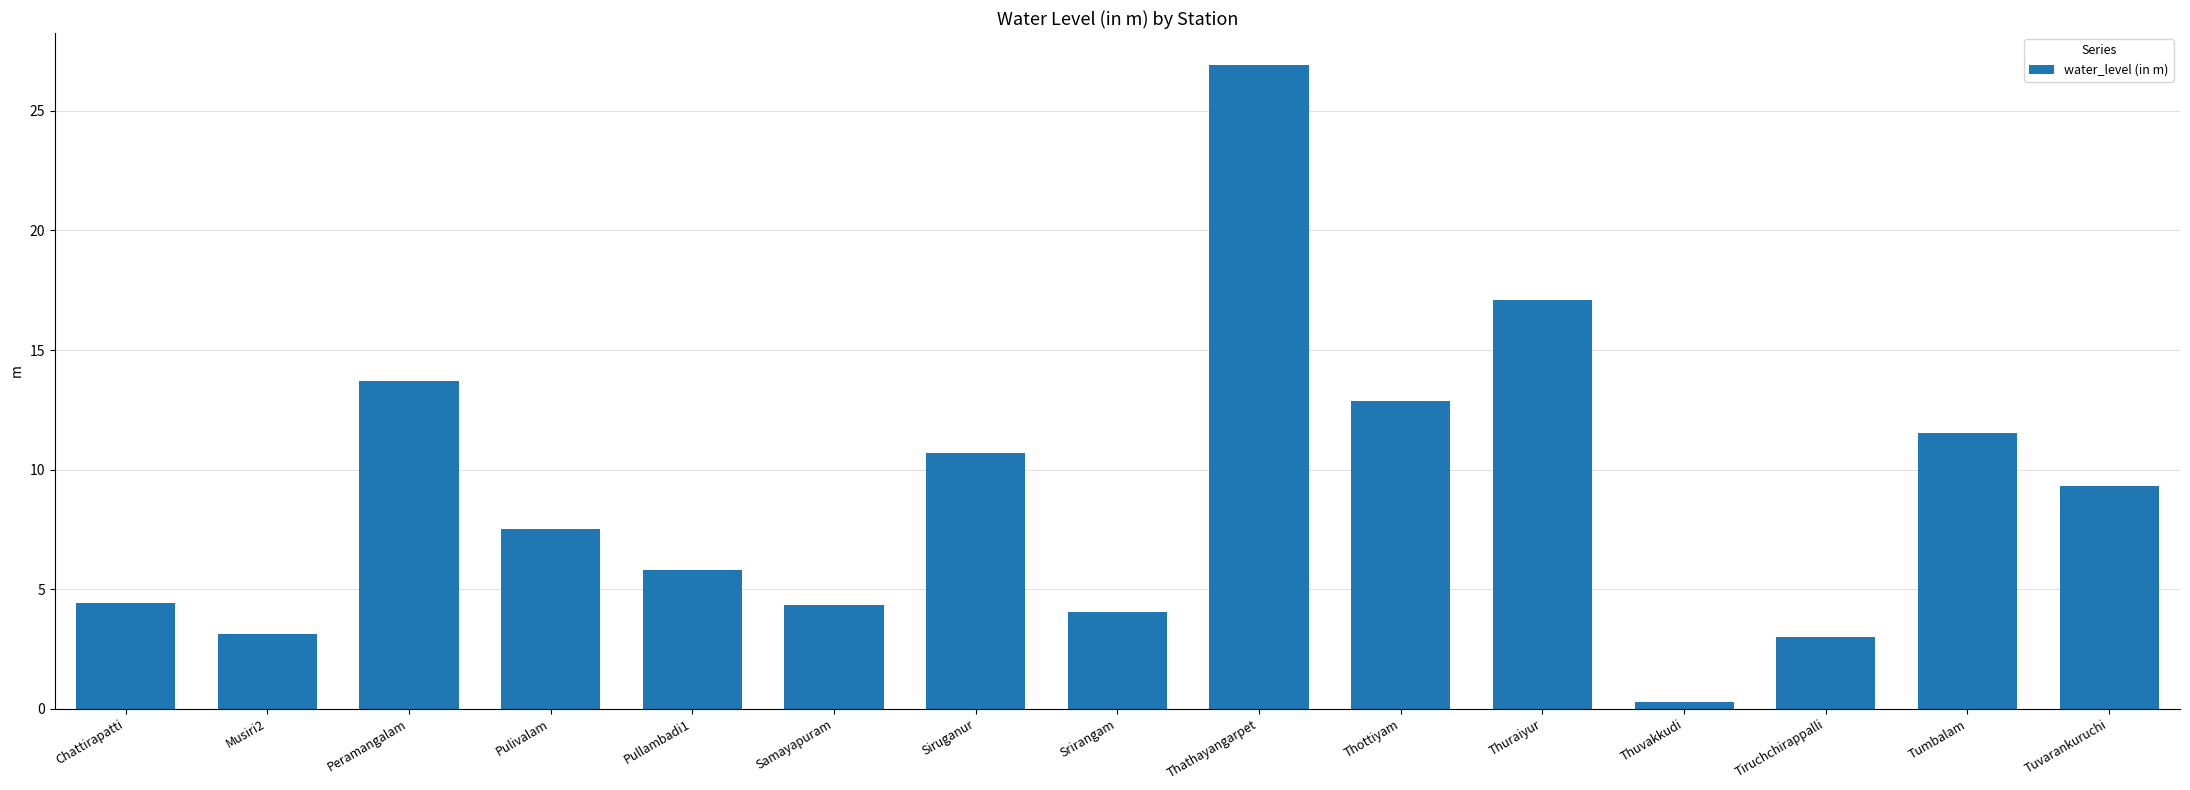

What value does the data have at Peramangalam?

13.7